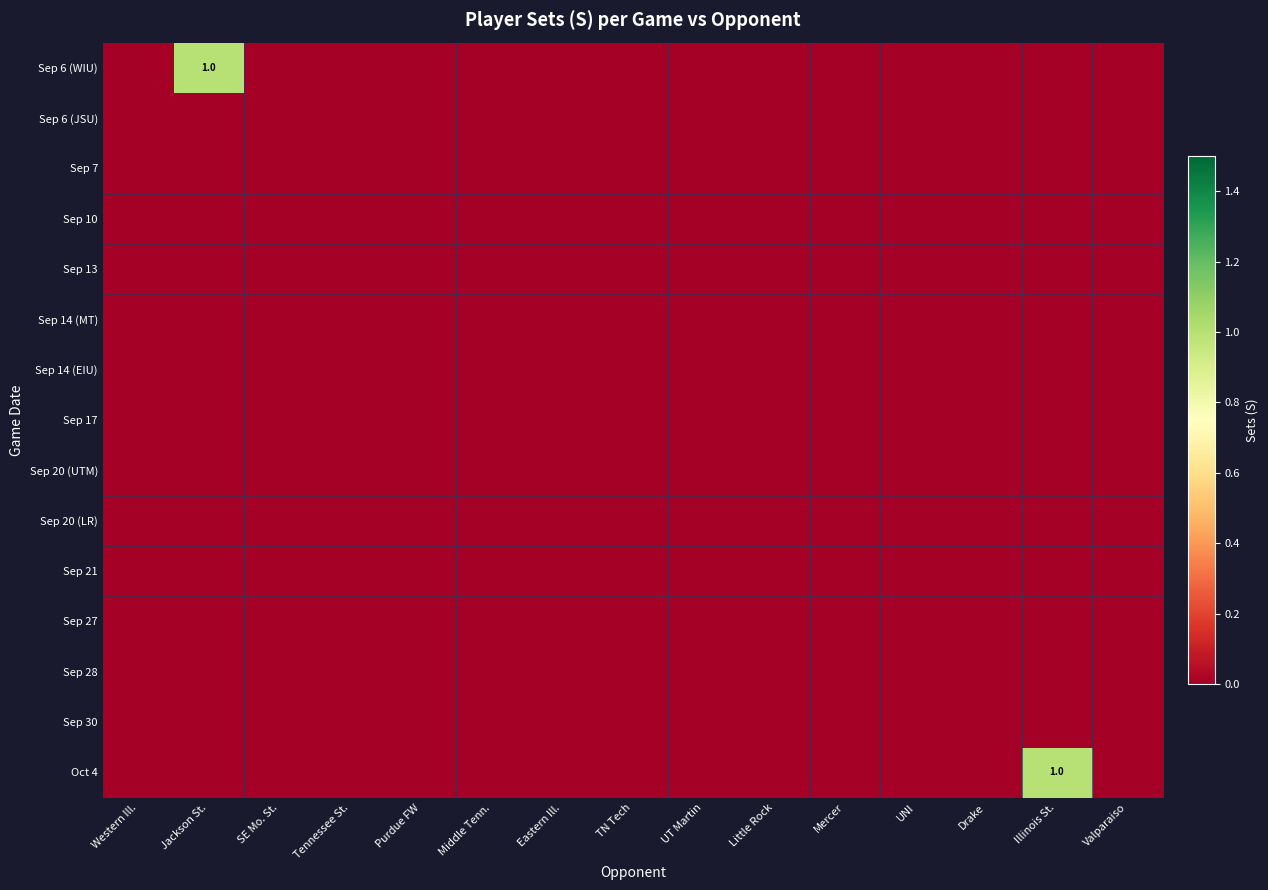

Which series has the largest total across all categories?

Sep 6 (WIU)